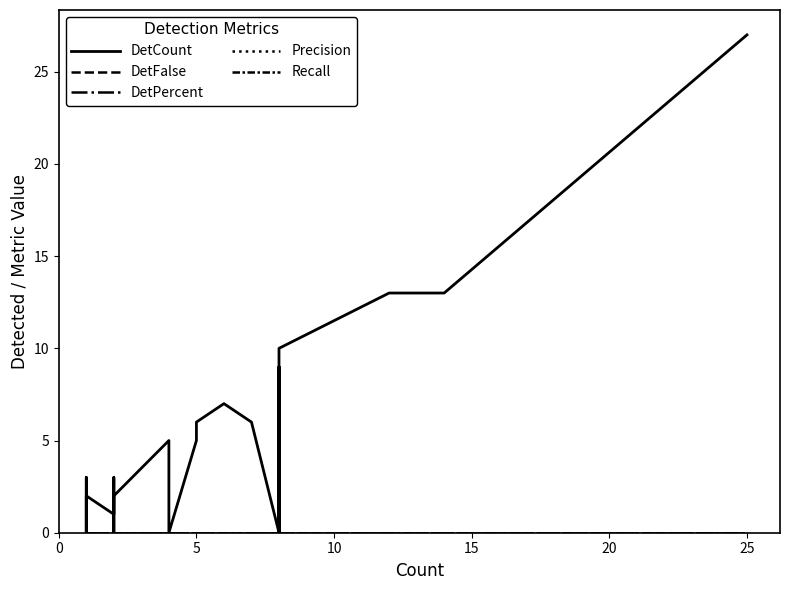

What is the greatest value displayed?

27